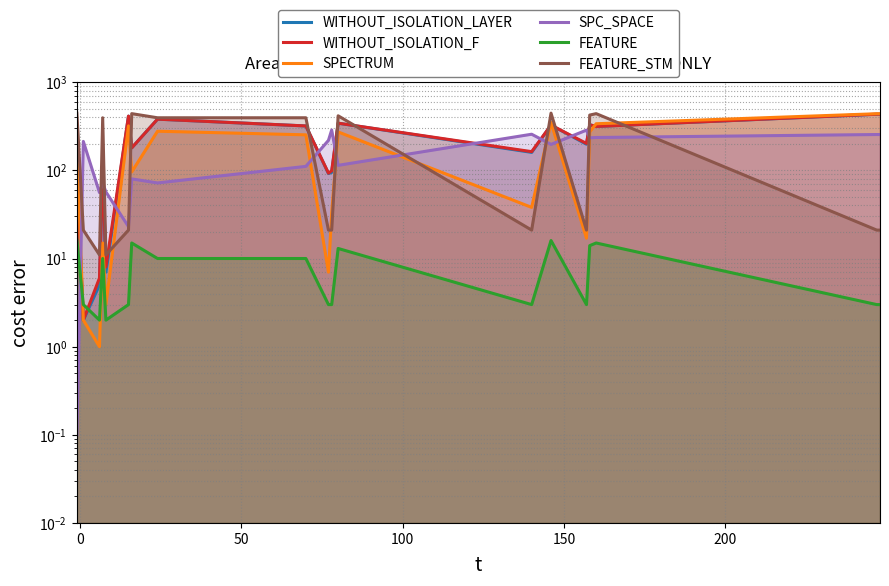

How many categories are shown in the chart?

20